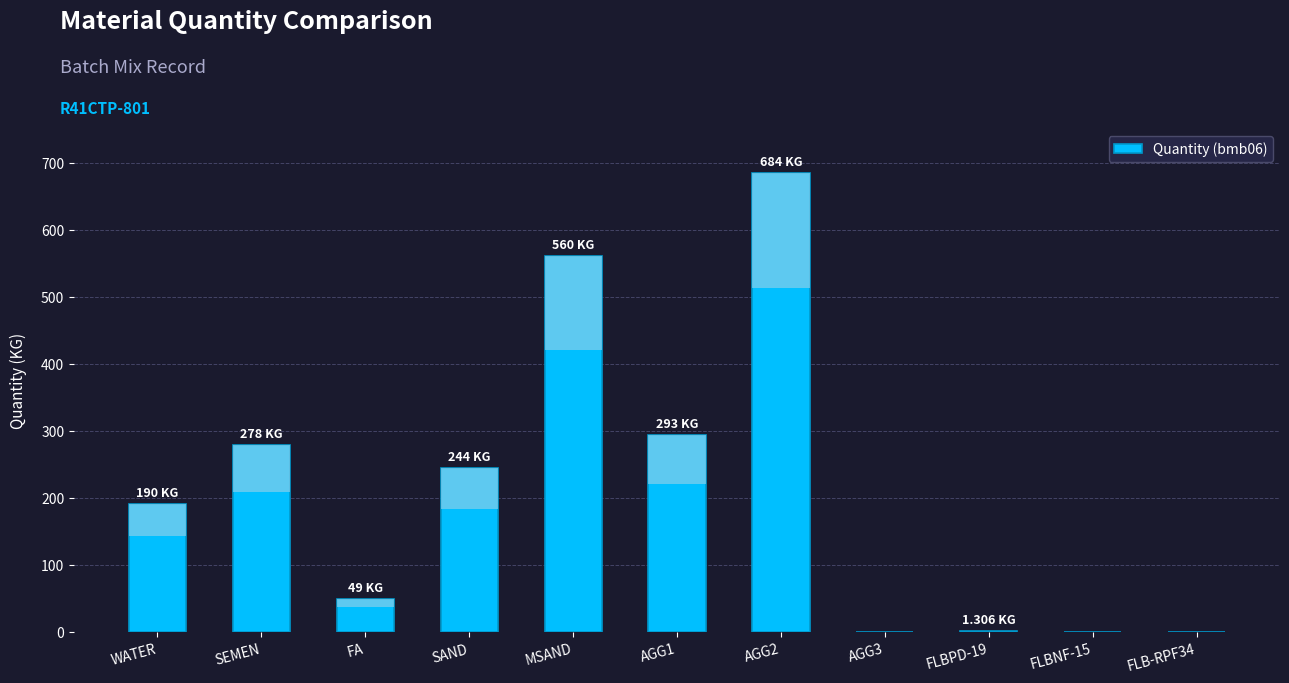

What is the sum of all values?

2299.3